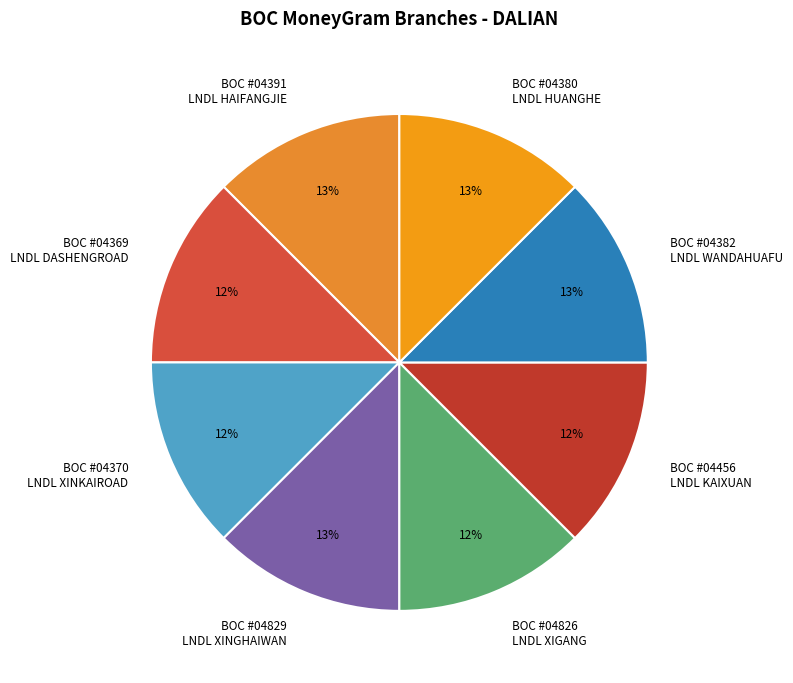

To the nearest percent, what is the combined percentage of BOC #04829 LNDL XINGHAIWAN and BOC #04456 LNDL KAIXUAN?

25%